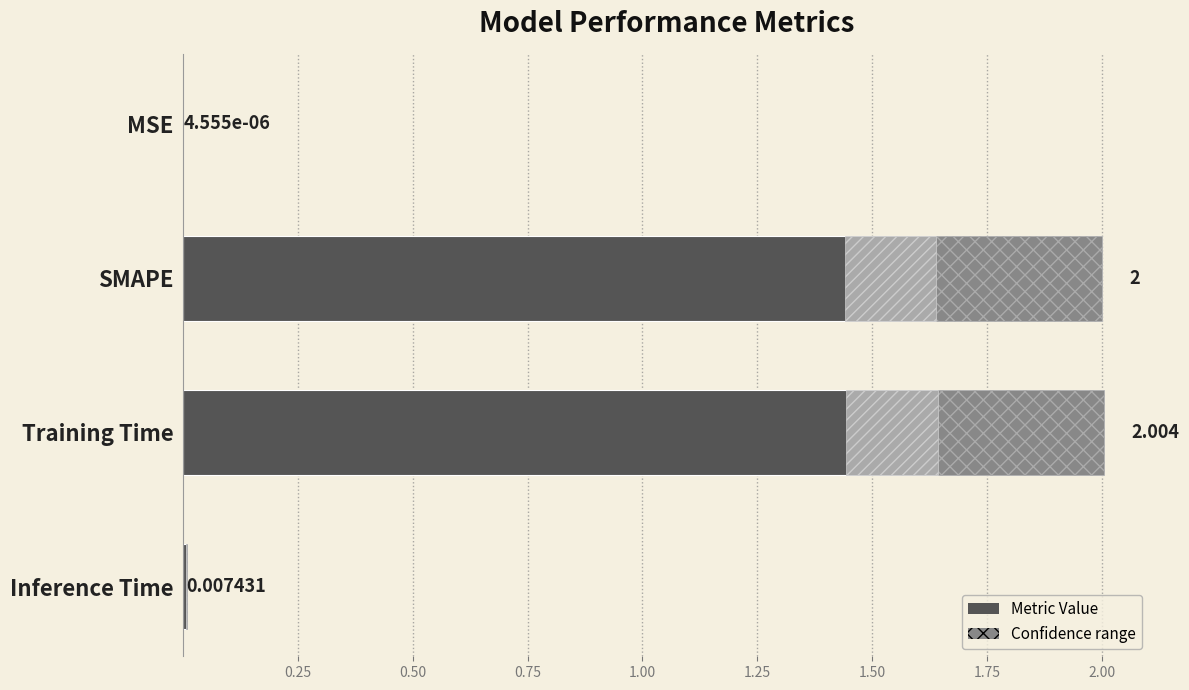

What is the difference between the maximum and minimum values?

2.0